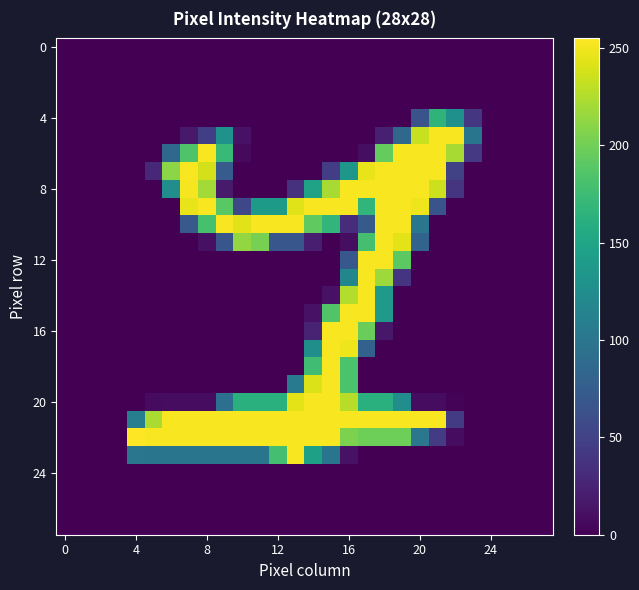

How many categories are shown in the chart?

28